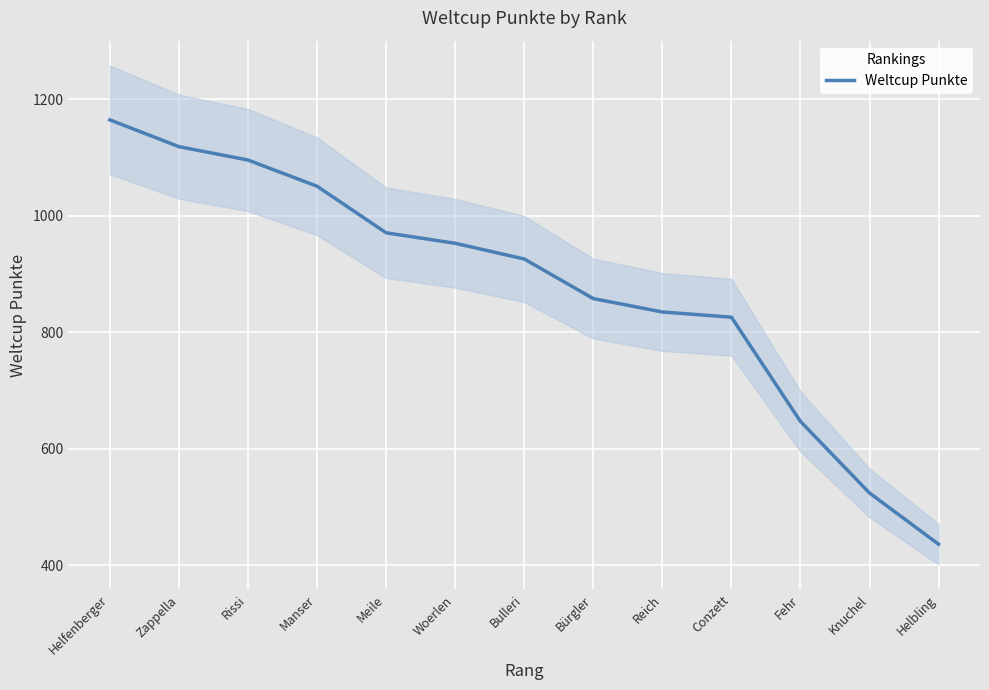

Reading right to left, transcribe all the data shown in this chart.

436	524	647	826	835	858	926	953	971	1051	1096	1119	1165